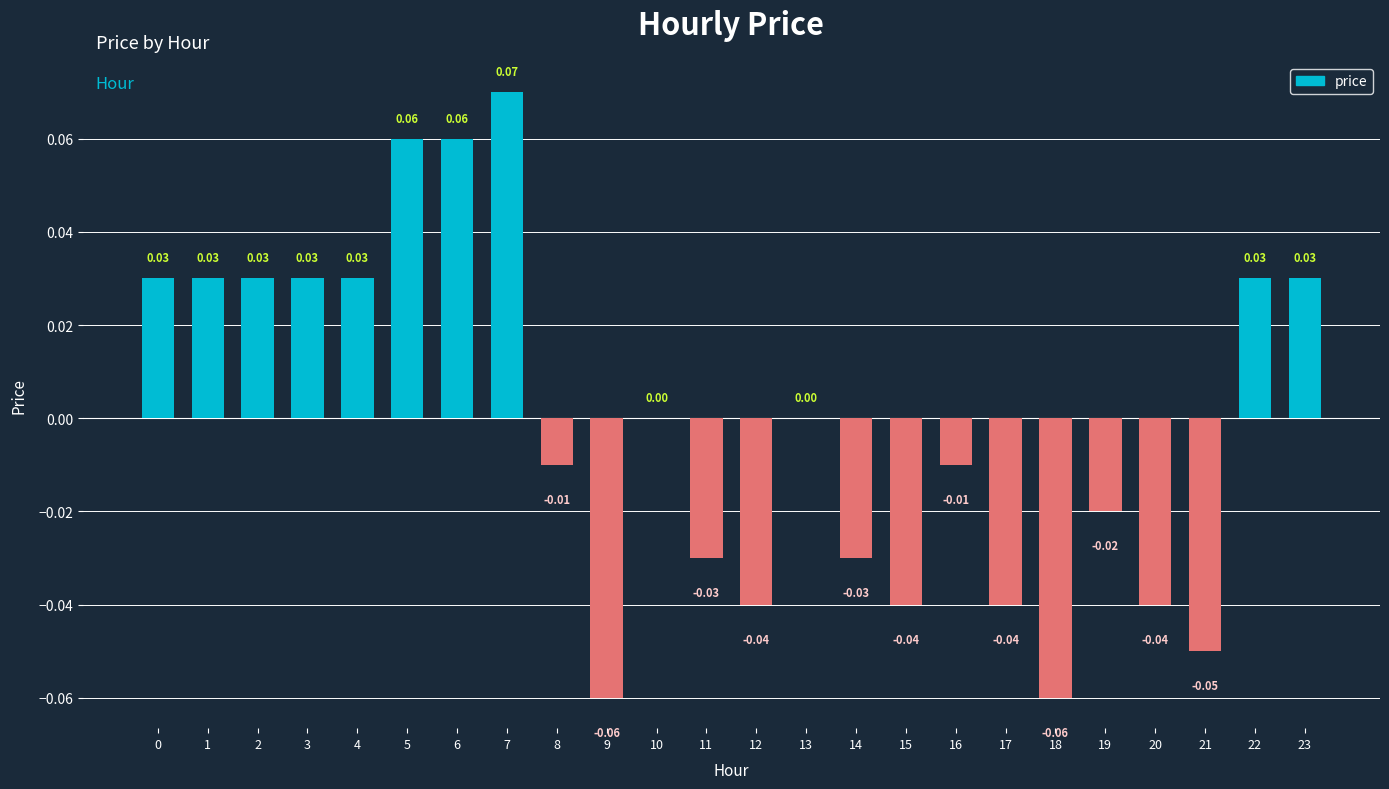

True or false: the data shows 0.1 at 10.

False